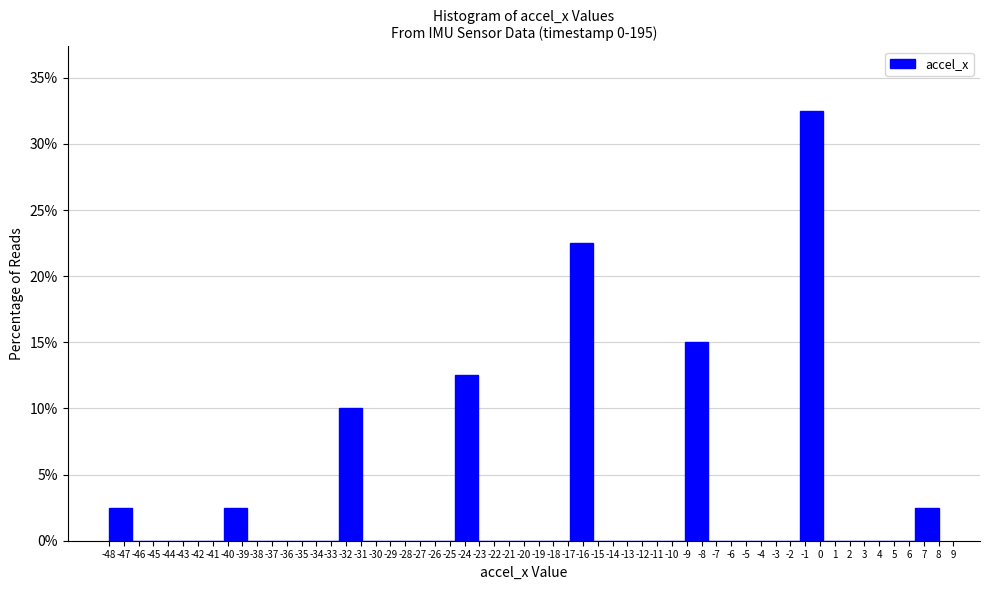

Reading left to right, list every bar in this chart as the range it spans on the x-axis followed by its height. Neither the bar edges nor the heights are printed on the chart, so give them approximately, as read against the axes.

-48.0 to -46.4: 2.5
-46.4 to -44.9: 0
-44.9 to -43.3: 0
-43.3 to -41.8: 0
-41.8 to -40.2: 0
-40.2 to -38.7: 2.5
-38.7 to -37.1: 0
-37.1 to -35.6: 0
-35.6 to -34.0: 0
-34.0 to -32.4: 0
-32.4 to -30.9: 10.0
-30.9 to -29.3: 0
-29.3 to -27.8: 0
-27.8 to -26.2: 0
-26.2 to -24.7: 0
-24.7 to -23.1: 12.5
-23.1 to -21.6: 0
-21.6 to -20.0: 0
-20.0 to -18.4: 0
-18.4 to -16.9: 0
-16.9 to -15.3: 22.5
-15.3 to -13.8: 0
-13.8 to -12.2: 0
-12.2 to -10.7: 0
-10.7 to -9.1: 0
-9.1 to -7.6: 15.0
-7.6 to -6.0: 0
-6.0 to -4.4: 0
-4.4 to -2.9: 0
-2.9 to -1.3: 0
-1.3 to 0.2: 32.5
0.2 to 1.8: 0
1.8 to 3.3: 0
3.3 to 4.9: 0
4.9 to 6.4: 0
6.4 to 8.0: 2.5